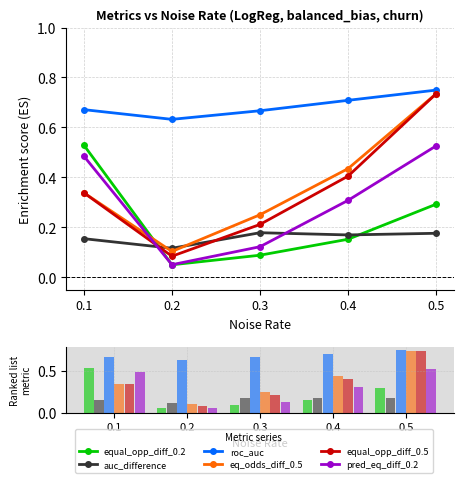

Where is pred_eq_diff_0.2 nearest to the value 0?

0.2